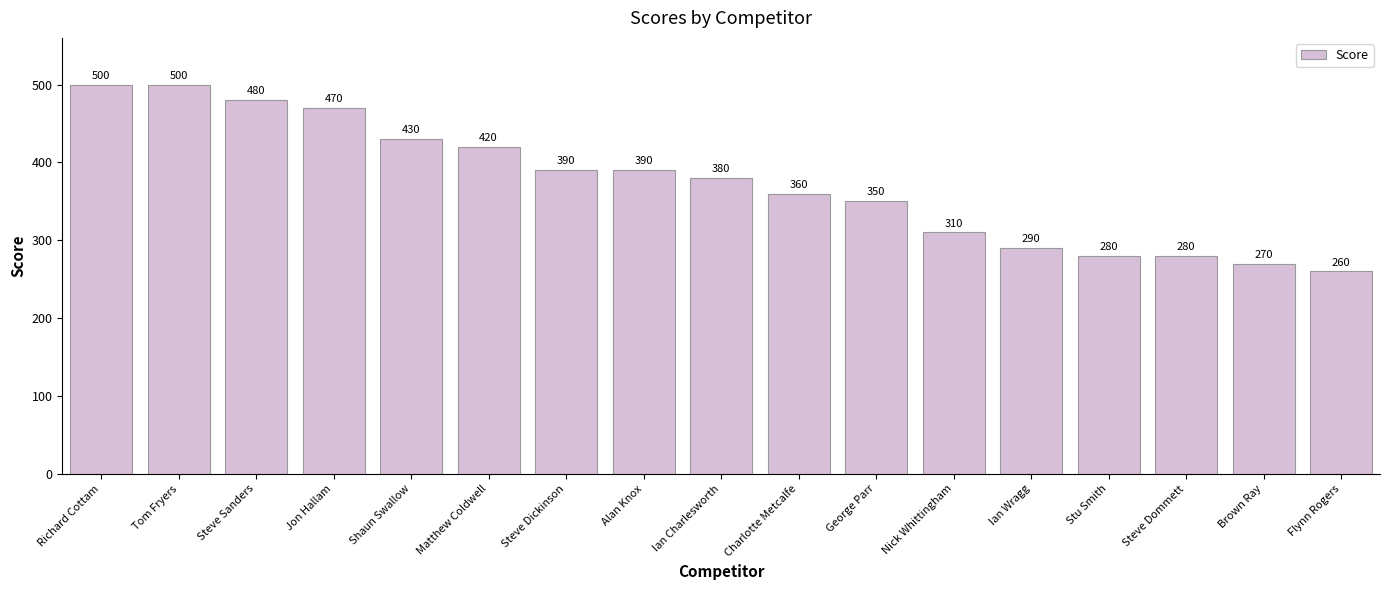

Reading right to left, transcribe all the data shown in this chart.

260	270	280	280	290	310	350	360	380	390	390	420	430	470	480	500	500